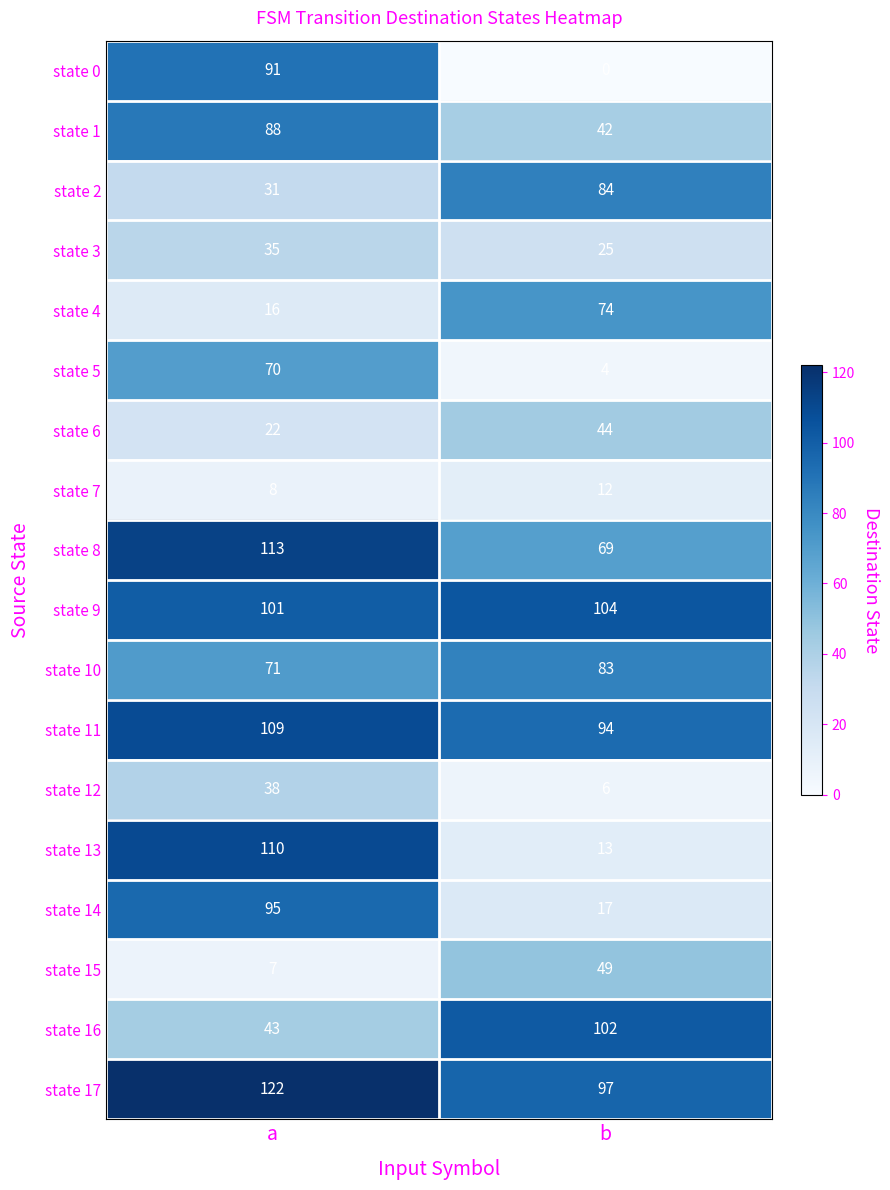

Rank the categories by state 13 value from lowest to highest.

b, a